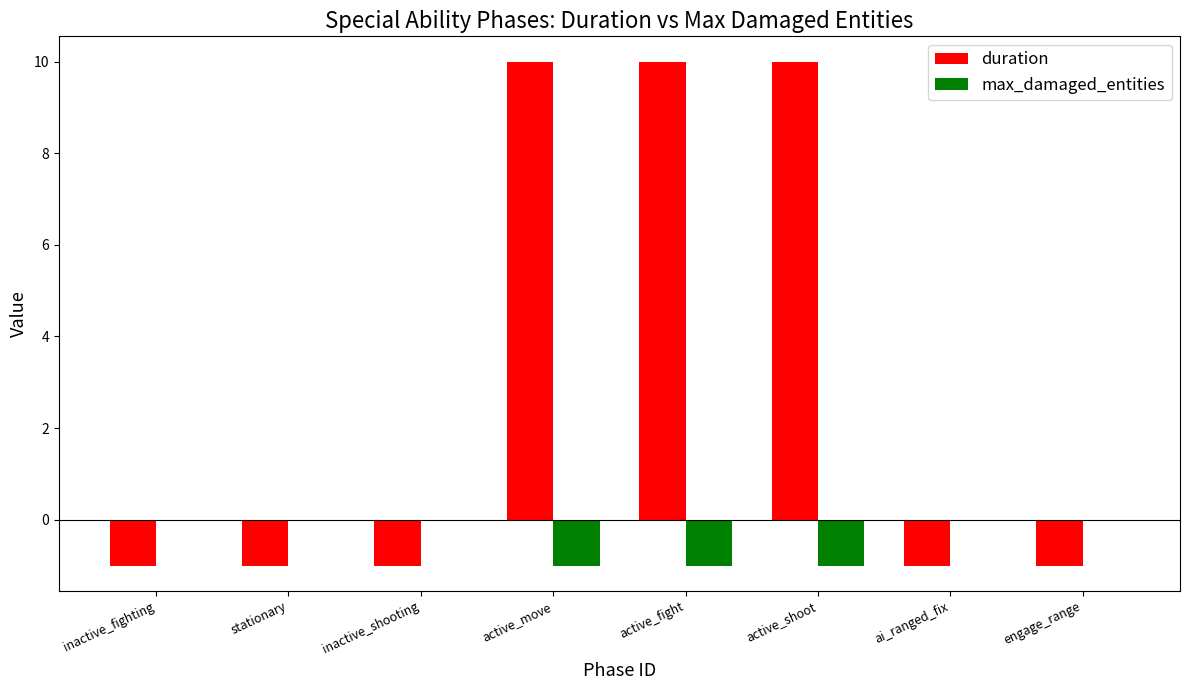

What is the maximum value shown in the chart?

10